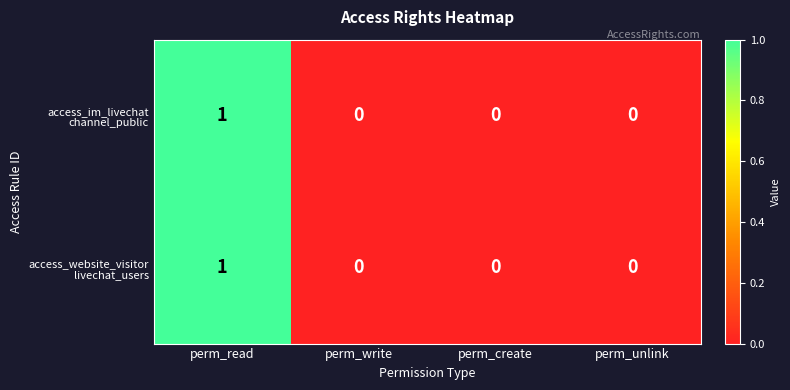

Count the number of categories in the chart.

4